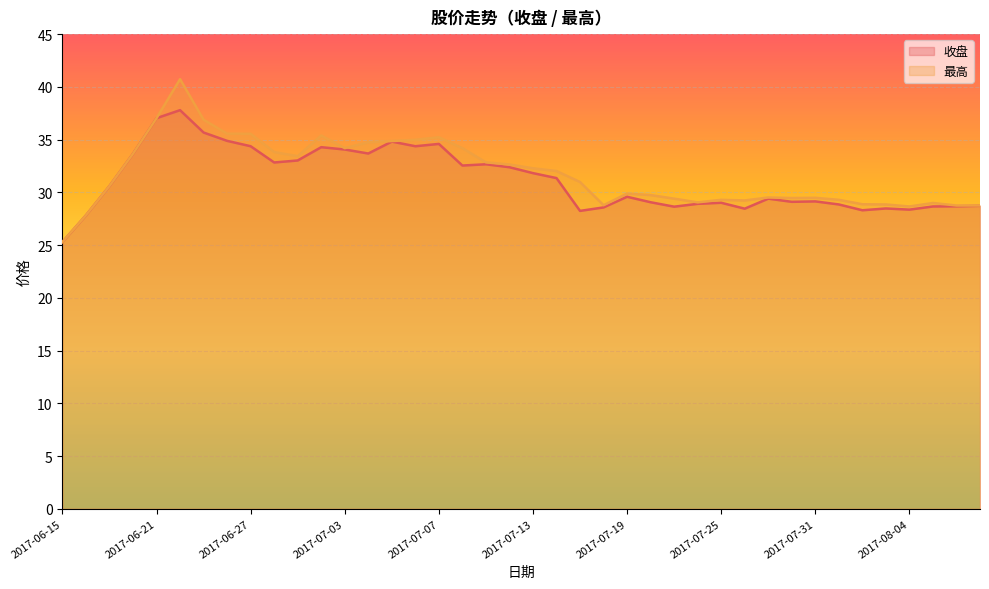

In 收盘, how many points are lower than both neighbors (excluding endpoints)?

10